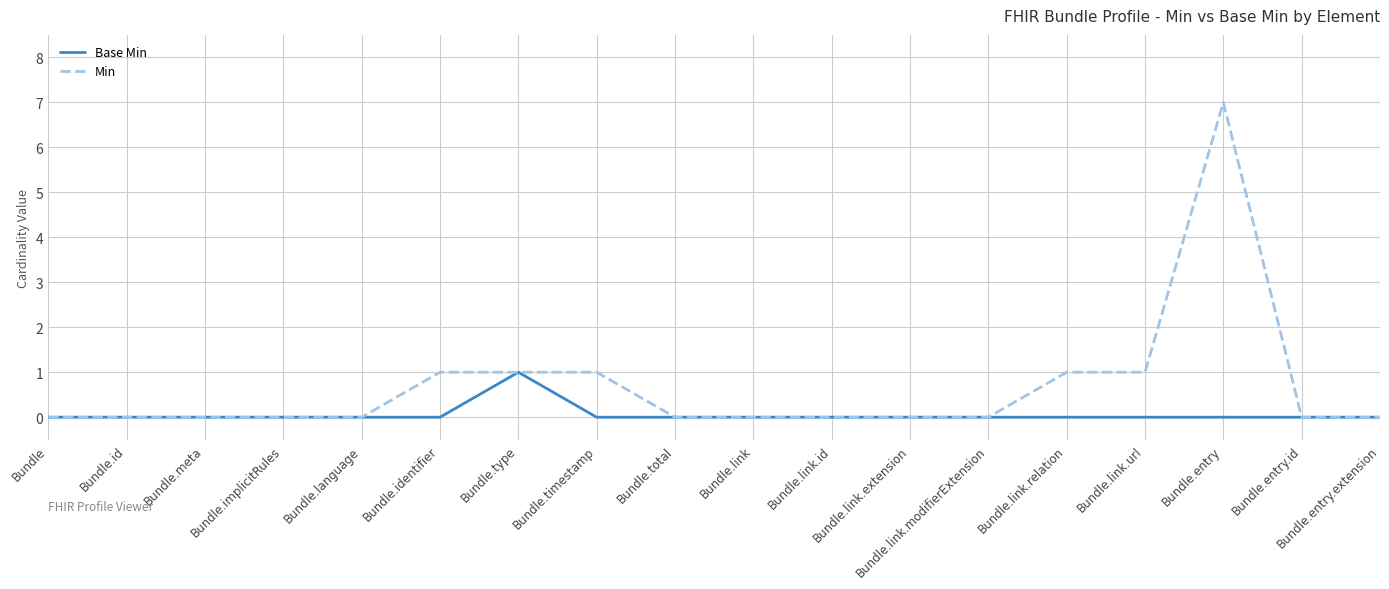

At which category is the sum across all series the highest?

Bundle.entry